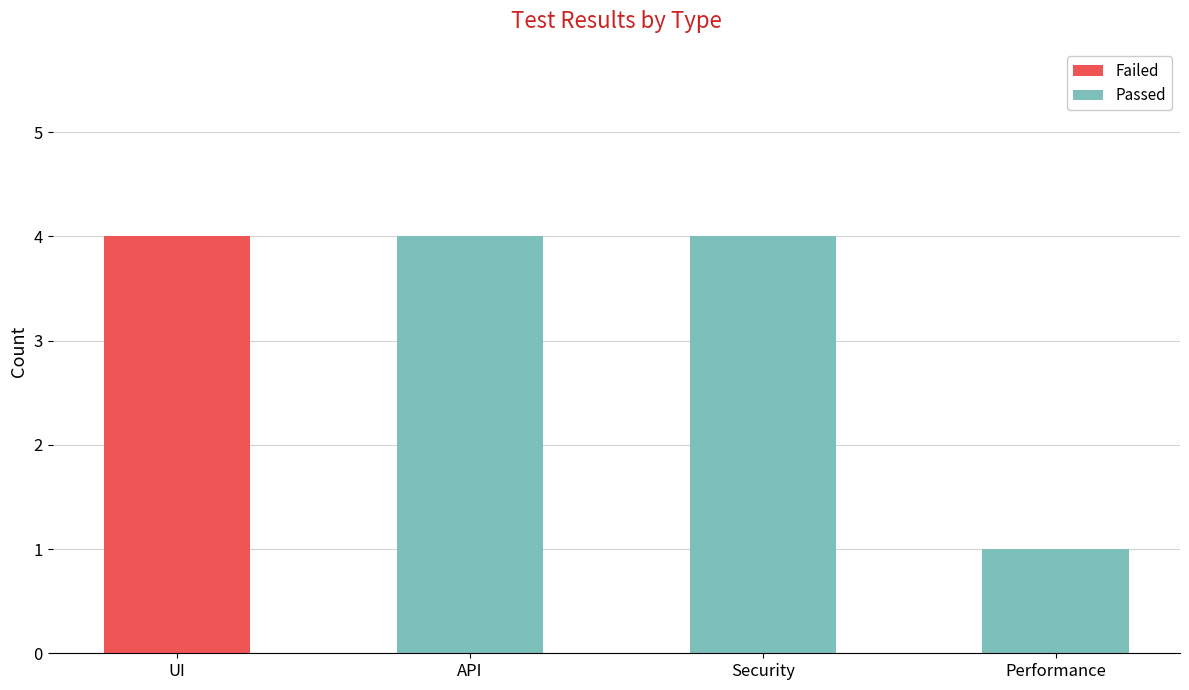

Does the chart contain stacked bars?

Yes